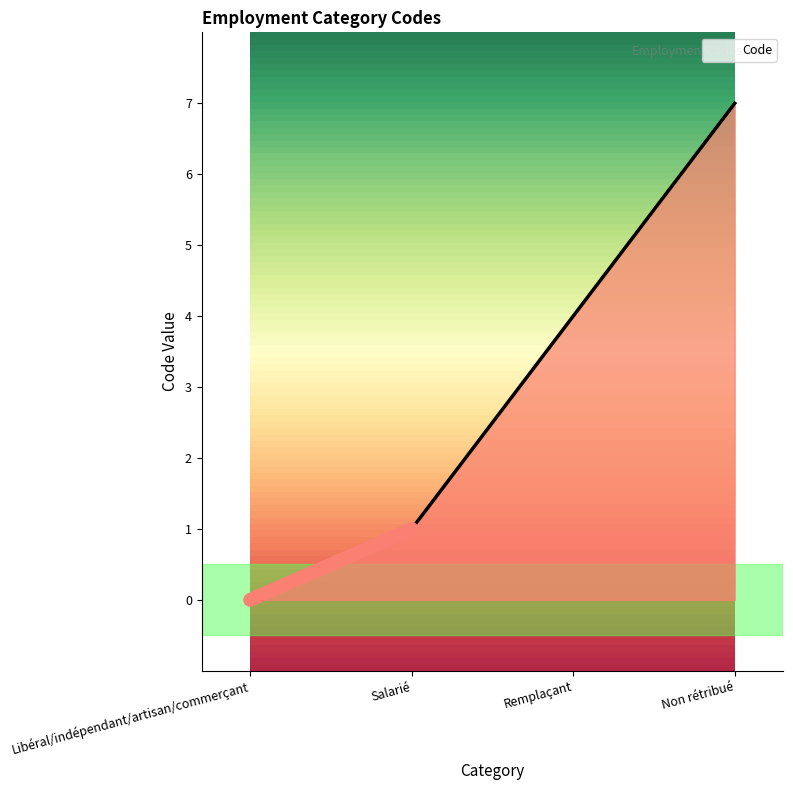

How many lines are shown in the chart?

1